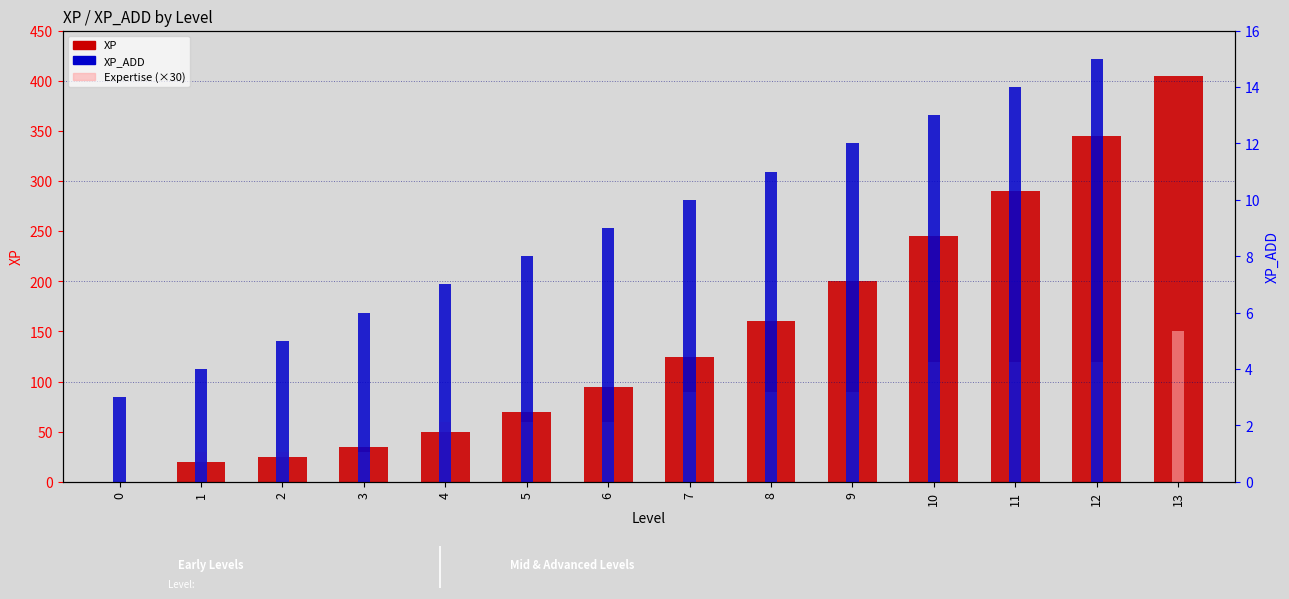

Between 3 and 4, which series saw the biggest shift?

Expertise (×30)